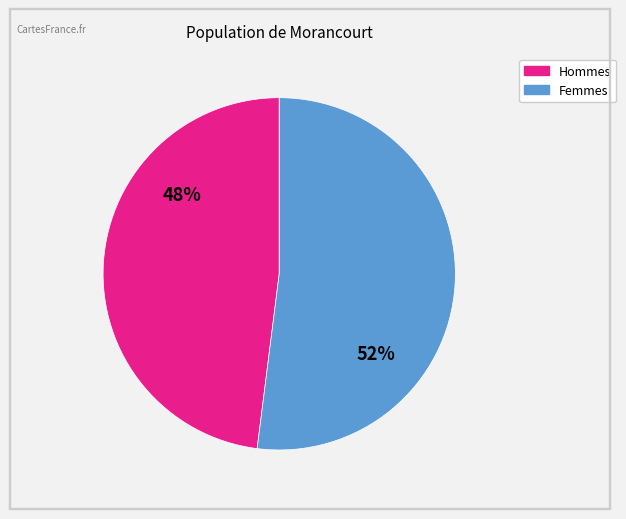

To the nearest percent, what is the difference between the largest and smallest slice percentages?

4%